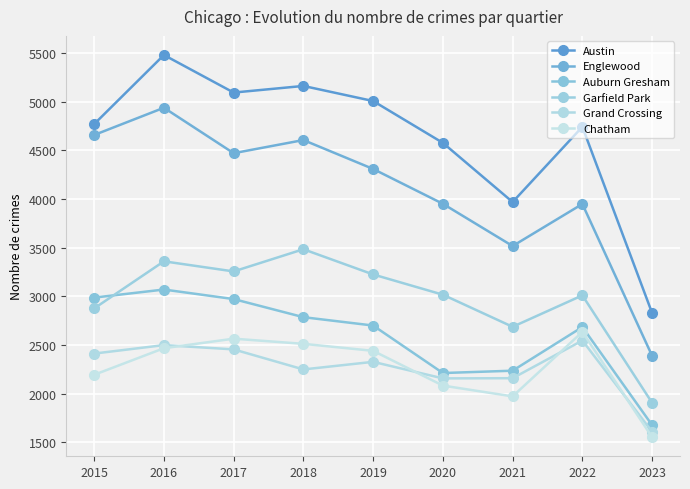

At which category does Chatham reach its first local valley?

2021